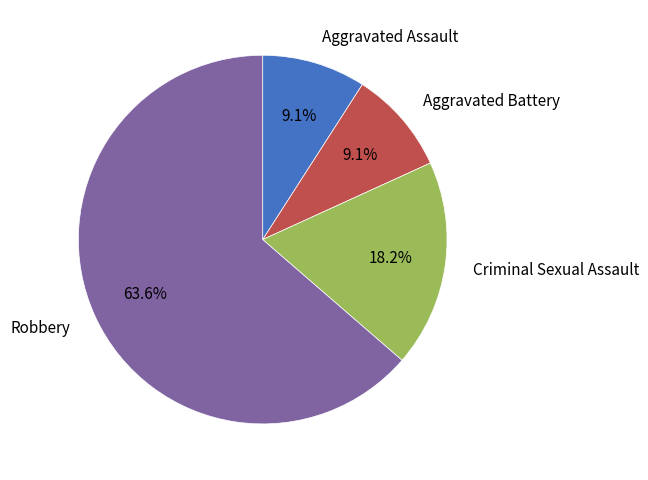

Which has a higher value, Aggravated Assault or Robbery?

Robbery